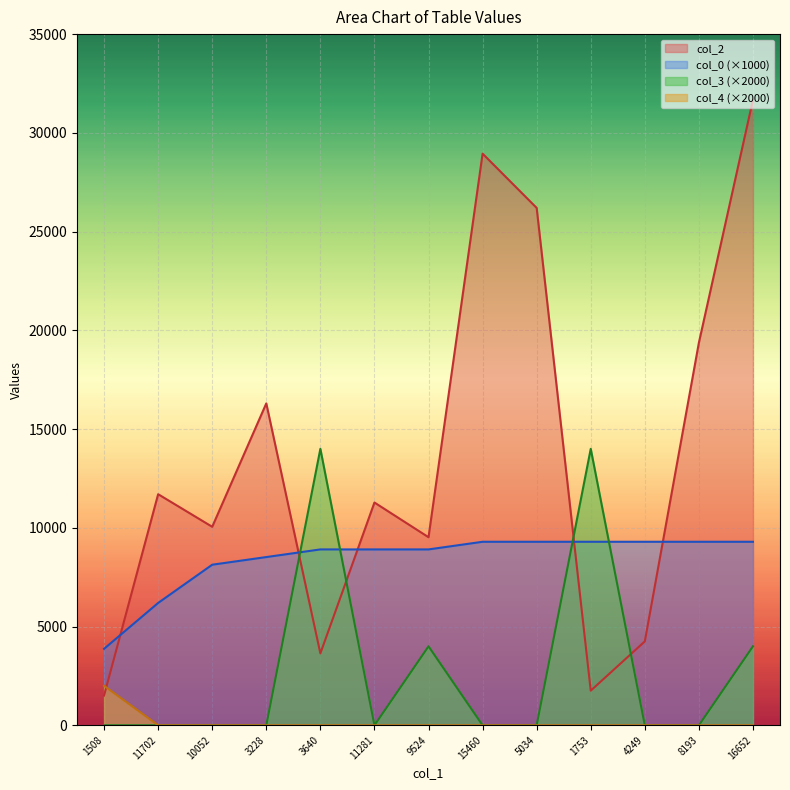

True or false: col_3 and col_4 intersect in this chart.

False